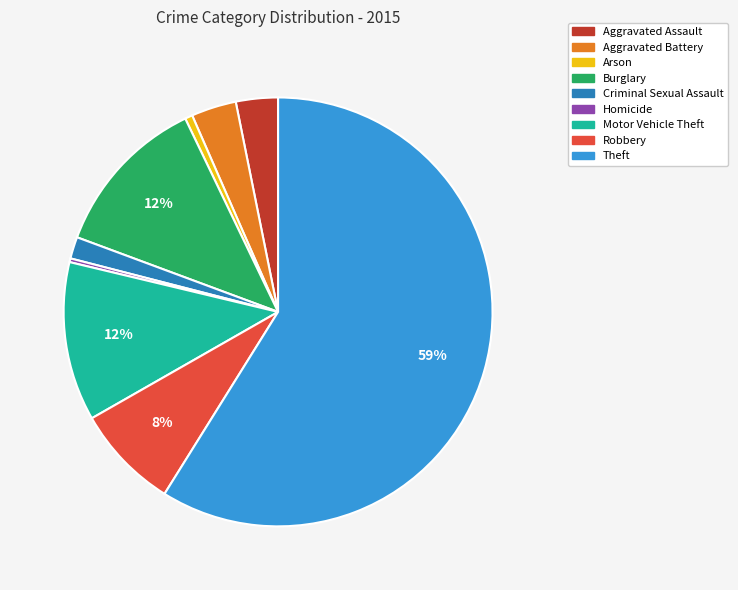

What is the majority slice?

Theft